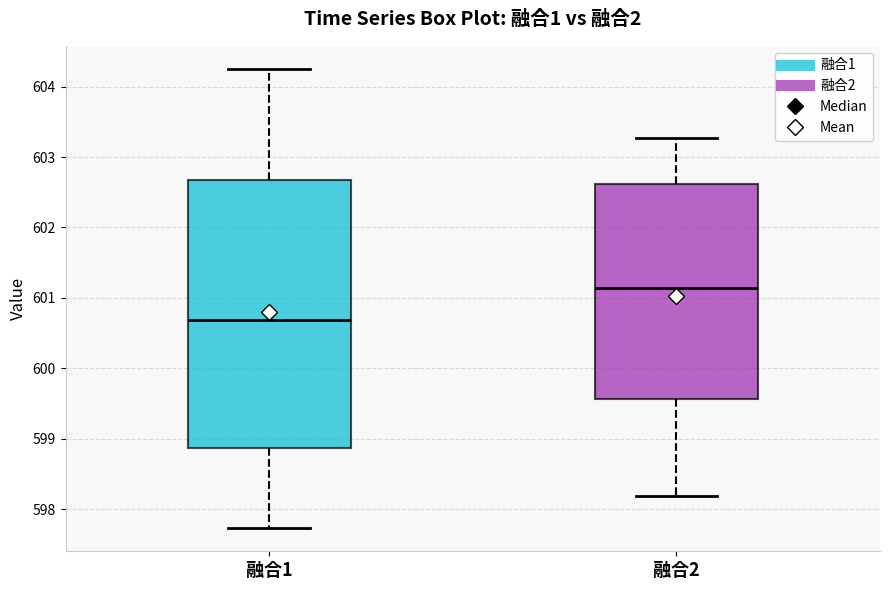

Reading left to right, transcribe this box plot: for each box, give where its median line is, the range the box spans, and where its two whiskers end, as read against the y-axis. The values are not printed on the chart, so give them approximately, as read against the axis.

融合1: median 600.7, box 598.9 to 602.7, whiskers 597.7 to 604.3
融合2: median 601.1, box 599.6 to 602.6, whiskers 598.2 to 603.3